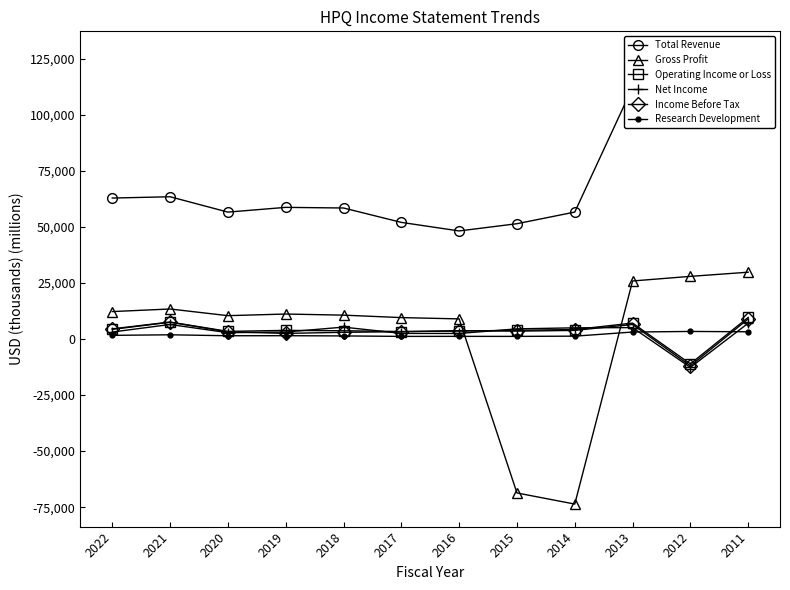

What is the sum of the Total Revenue values at 2014 and 2017?

108707